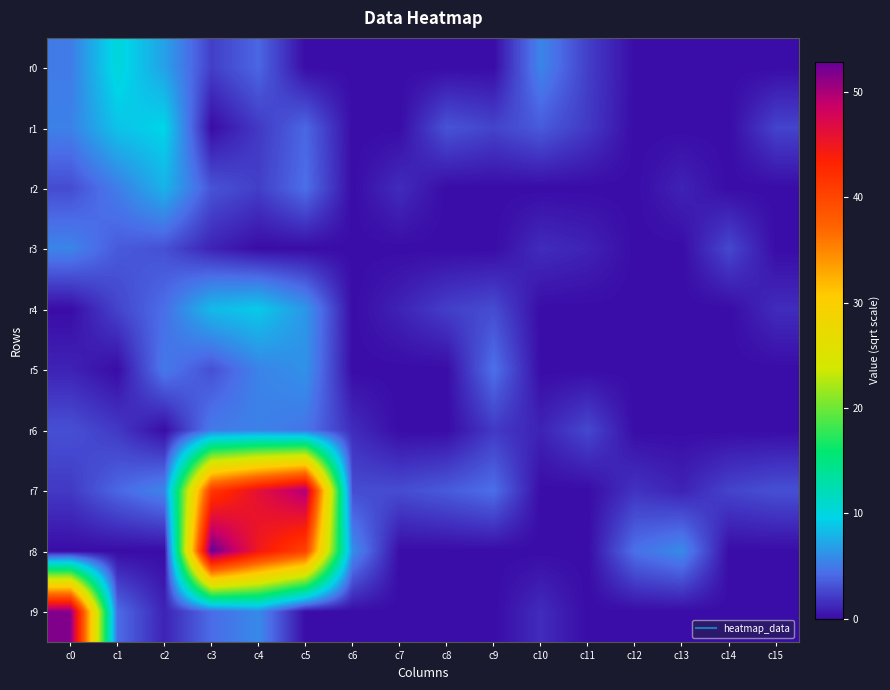

Reading left to right, list all the values displayed in this chart.

r0: c0=5.0	c1=10.2	c2=6.9	c3=2.2	c4=4.0	c5=0.0	c6=0.0	c7=0.0	c8=0.0	c9=0.0	c10=5.5	c11=2.2	c12=0.0	c13=0.0	c14=0.0	c15=0.0
r1: c0=5.3	c1=8.7	c2=9.6	c3=0.0	c4=2.0	c5=4.0	c6=0.0	c7=0.0	c8=3.2	c9=2.4	c10=3.5	c11=2.0	c12=0.0	c13=0.0	c14=0.0	c15=2.4
r2: c0=2.8	c1=5.1	c2=7.9	c3=3.2	c4=2.2	c5=4.4	c6=0.0	c7=1.4	c8=0.0	c9=0.0	c10=0.0	c11=0.0	c12=0.0	c13=1.0	c14=0.0	c15=0.0
r3: c0=5.5	c1=3.5	c2=3.0	c3=1.0	c4=0.0	c5=0.0	c6=0.0	c7=0.0	c8=0.0	c9=0.0	c10=1.4	c11=1.0	c12=0.0	c13=0.0	c14=2.6	c15=0.0
r4: c0=0.0	c1=2.4	c2=4.4	c3=8.2	c4=9.1	c5=6.4	c6=0.0	c7=1.0	c8=2.2	c9=2.8	c10=0.0	c11=0.0	c12=0.0	c13=0.0	c14=0.0	c15=1.4
r5: c0=1.0	c1=0.0	c2=4.9	c3=3.0	c4=5.4	c5=6.2	c6=0.0	c7=0.0	c8=0.0	c9=4.5	c10=0.0	c11=0.0	c12=0.0	c13=0.0	c14=0.0	c15=0.0
r6: c0=3.0	c1=2.0	c2=0.0	c3=5.0	c4=5.3	c5=4.7	c6=1.4	c7=0.0	c8=0.0	c9=2.0	c10=1.0	c11=2.6	c12=0.0	c13=0.0	c14=0.0	c15=0.0
r7: c0=2.0	c1=4.0	c2=5.5	c3=41.2	c4=46.1	c5=50.0	c6=2.8	c7=2.8	c8=3.5	c9=4.4	c10=0.0	c11=0.0	c12=1.7	c13=1.0	c14=2.4	c15=3.0
r8: c0=0.0	c1=0.0	c2=0.0	c3=52.9	c4=44.8	c5=40.2	c6=5.9	c7=0.0	c8=0.0	c9=0.0	c10=0.0	c11=0.0	c12=4.5	c13=5.7	c14=0.0	c15=0.0
r9: c0=51.6	c1=4.2	c2=1.0	c3=4.2	c4=5.7	c5=0.0	c6=0.0	c7=0.0	c8=0.0	c9=0.0	c10=1.4	c11=0.0	c12=0.0	c13=0.0	c14=0.0	c15=0.0